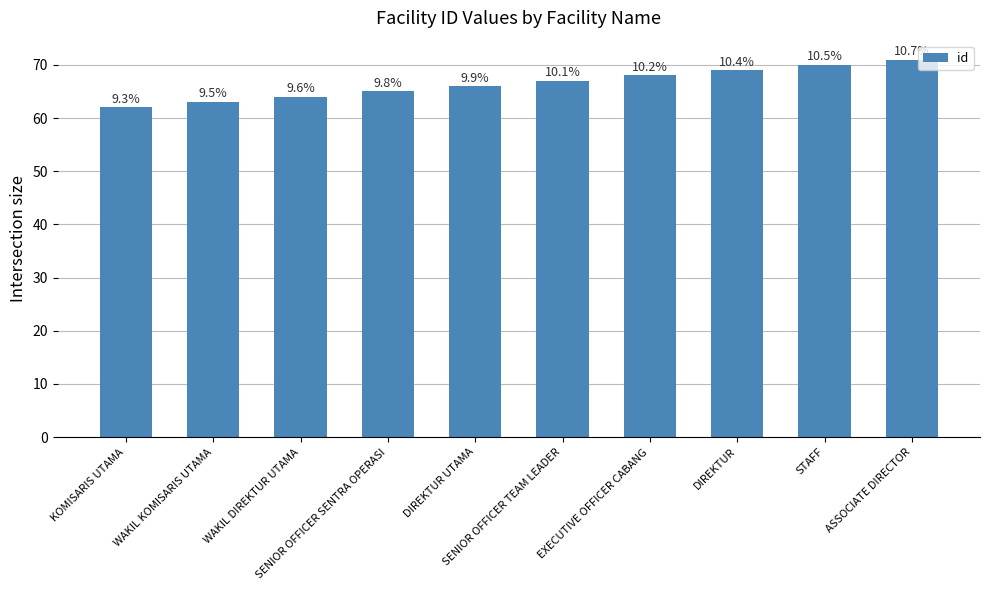

What is the sum of the values at KOMISARIS UTAMA and DIREKTUR UTAMA?

128